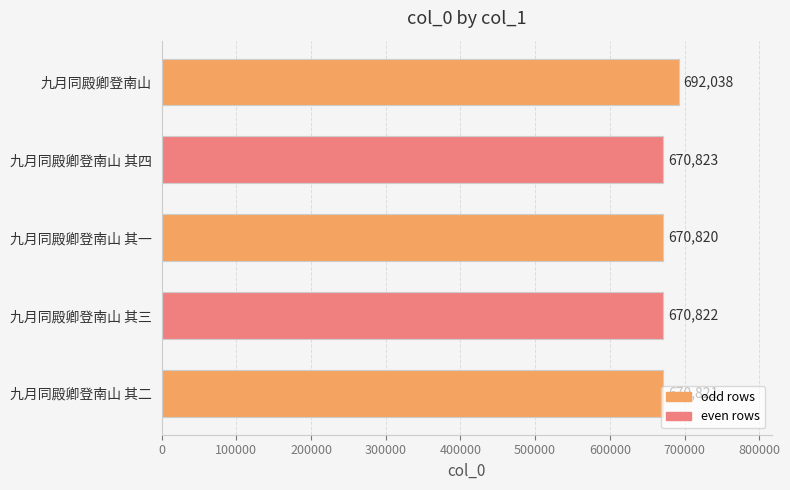

Where is the data nearest to the value 681429?

九月同殿卿登南山 其四